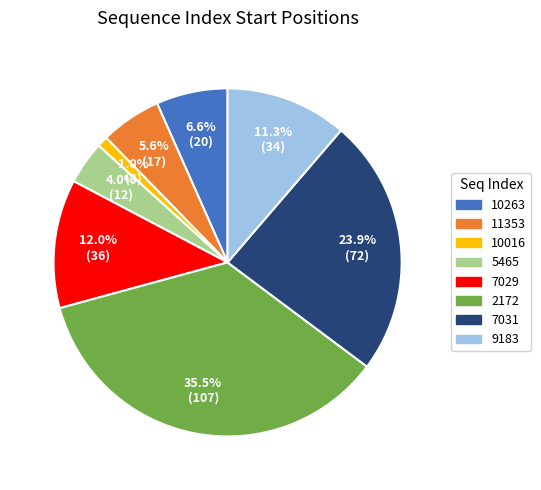

Which slice is the largest?

2172